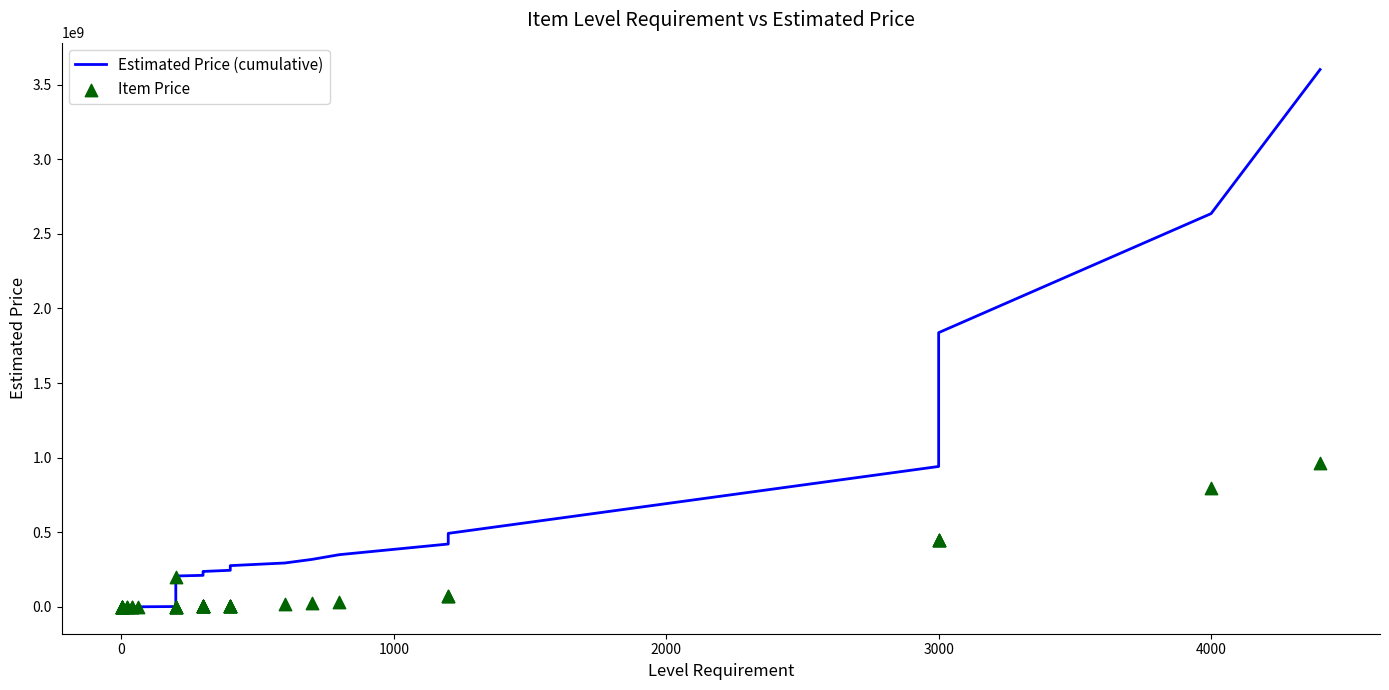

What are all the series names shown in the legend?

Estimated Price (cumulative), Item Price